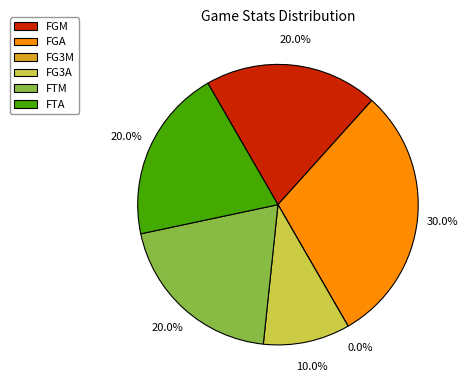

Rank the categories by value from highest to lowest.

FGA, FGM, FTM, FTA, FG3A, FG3M